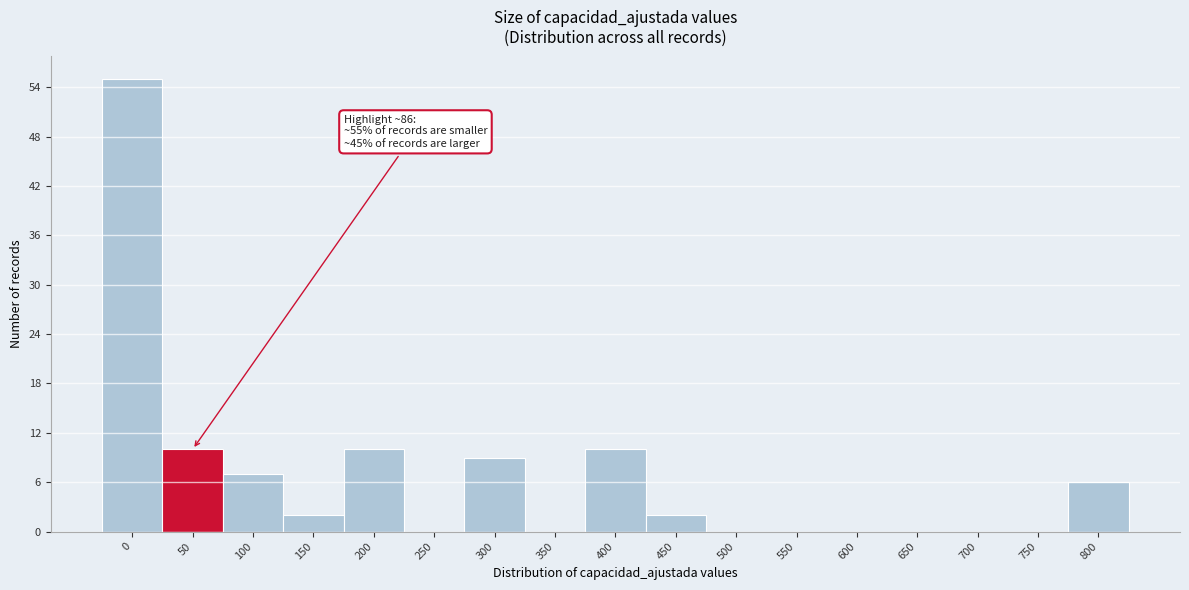

Reading left to right, extract all data points from this chart.

0=55	50=10	100=7	150=2	200=10	250=0	300=9	350=0	400=10	450=2	500=0	550=0	600=0	650=0	700=0	750=0	800=6